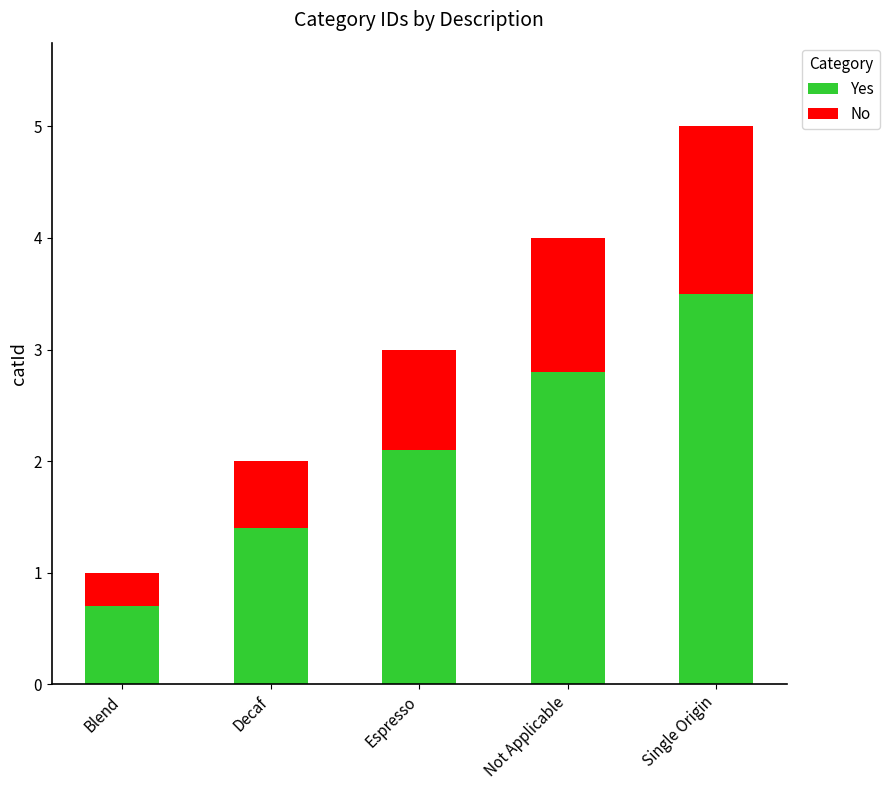

What is the sum of all Yes values?

10.5